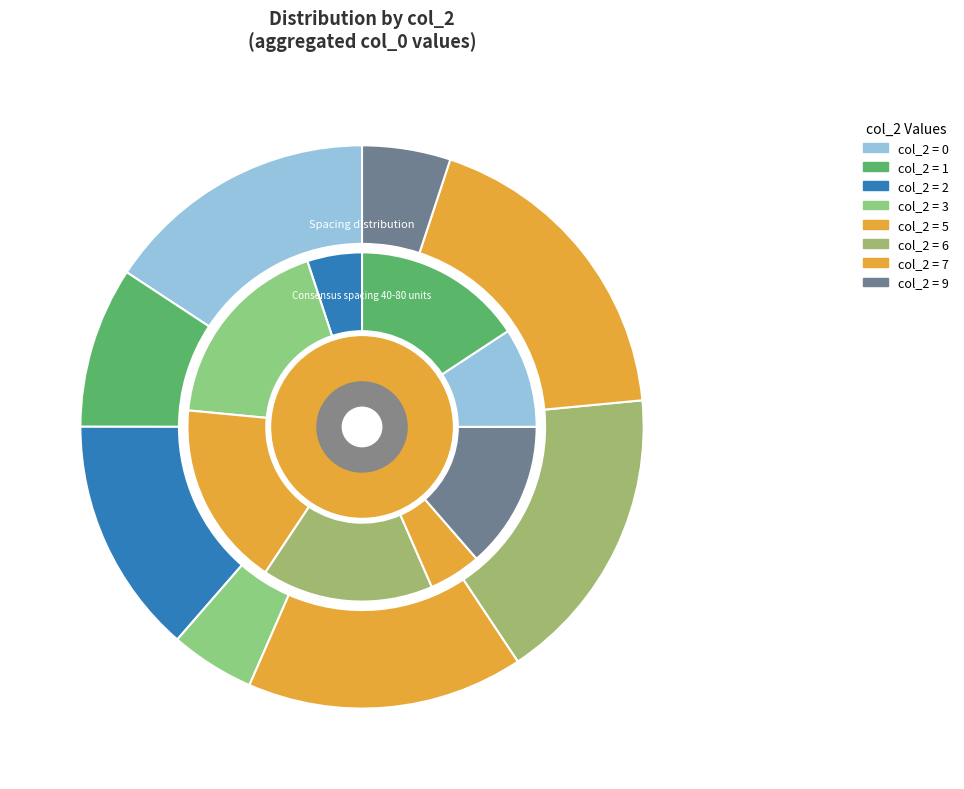

Count the number of slices in the pie.

18